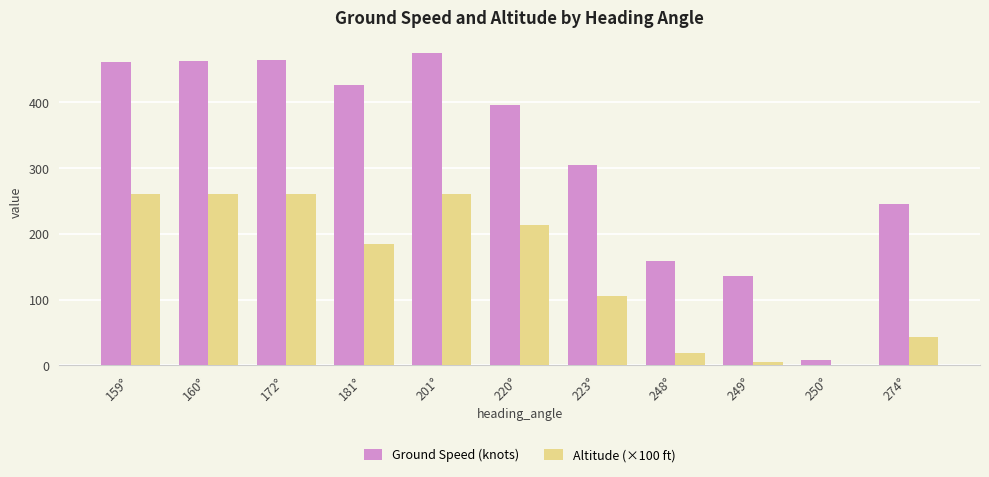

What are all the series names shown in the legend?

Ground Speed (knots), Altitude (×100 ft)